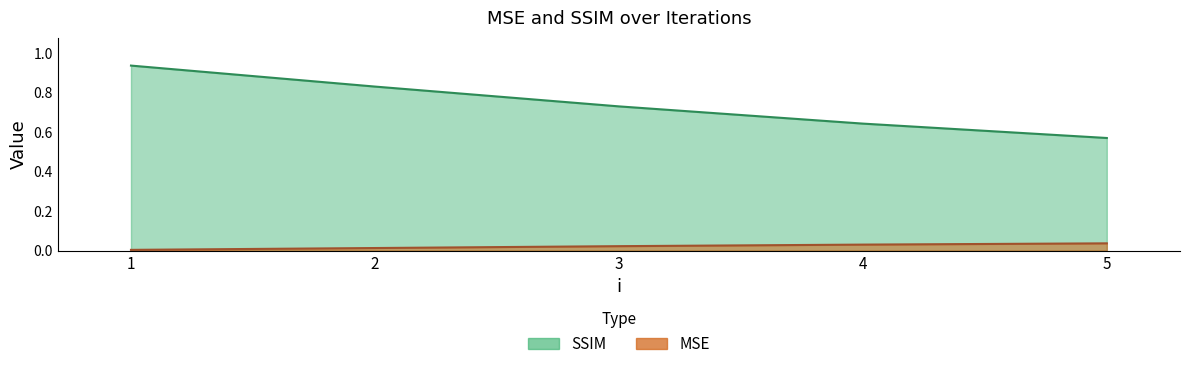

The value of SSIM at 4 is 0.6. True or false?

True